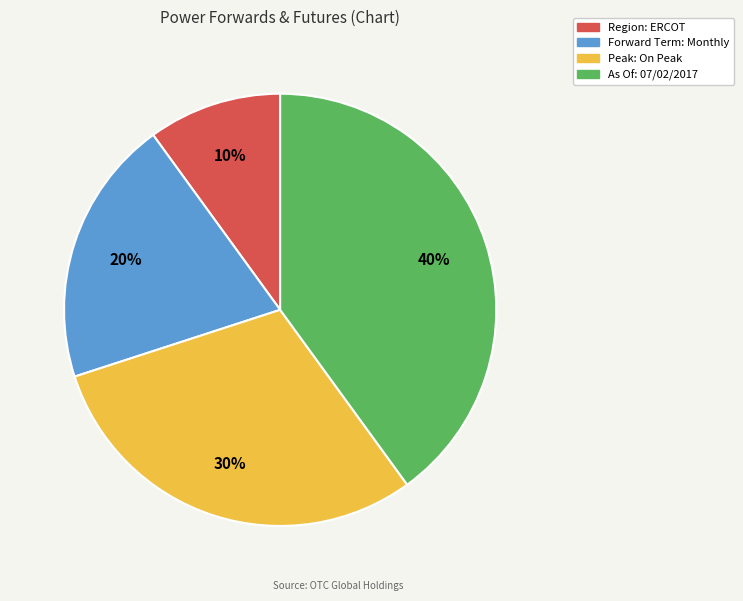

Approximately how many times larger is the value at Region: ERCOT compared to Forward Term: Monthly?

0.5